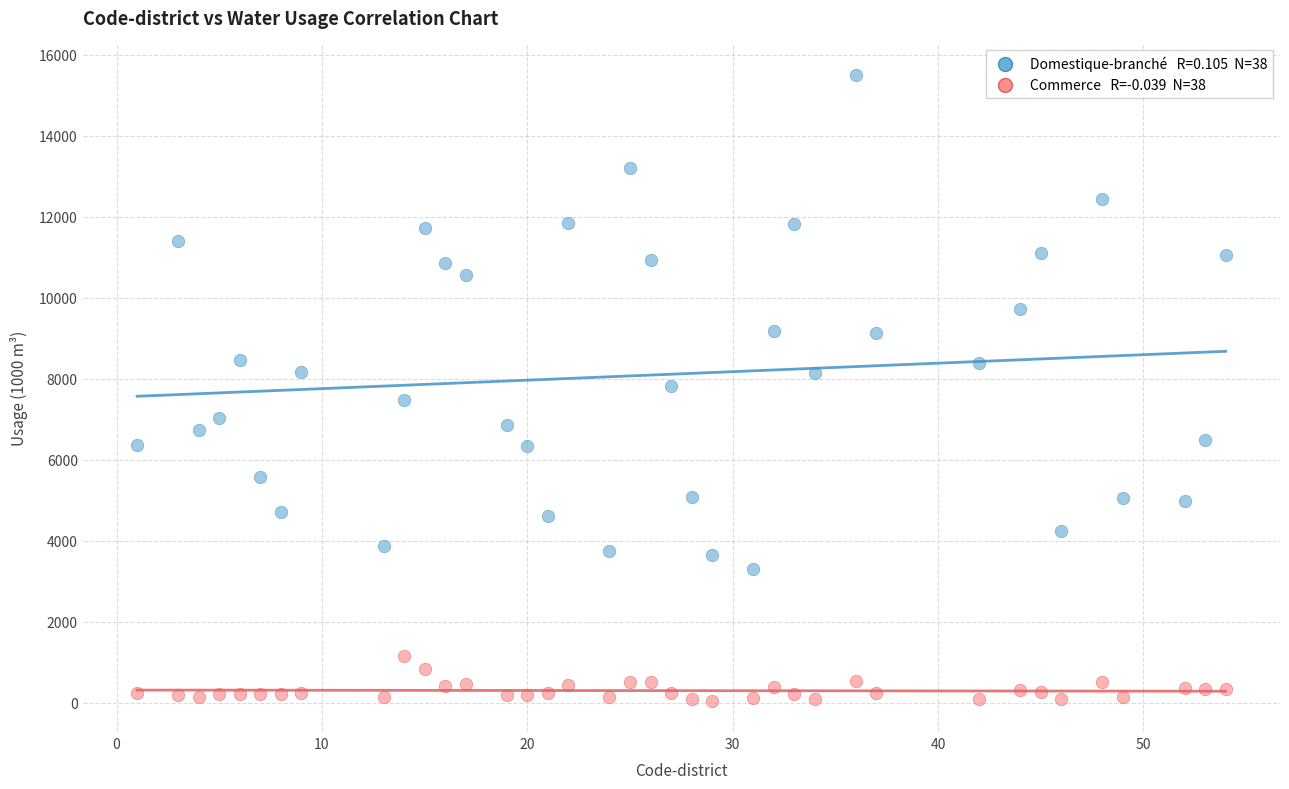

Across all data points, what is the range of Y values (max minus min)?

15466.0